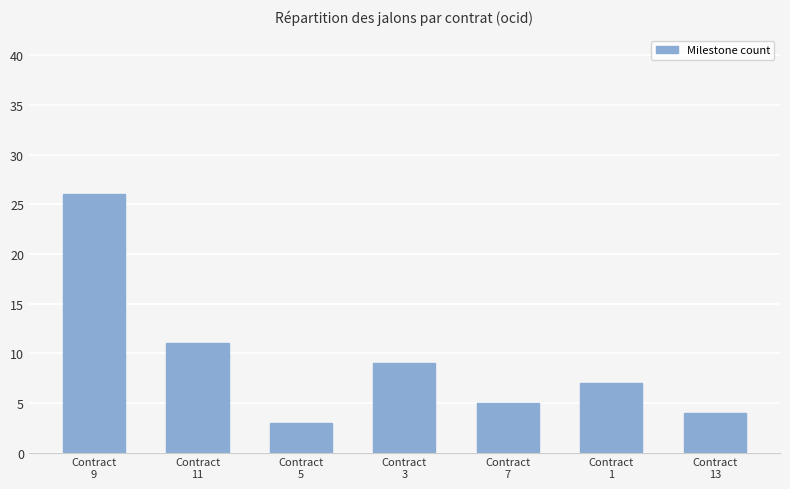

At which label is the value closest to 14?

Contract
11